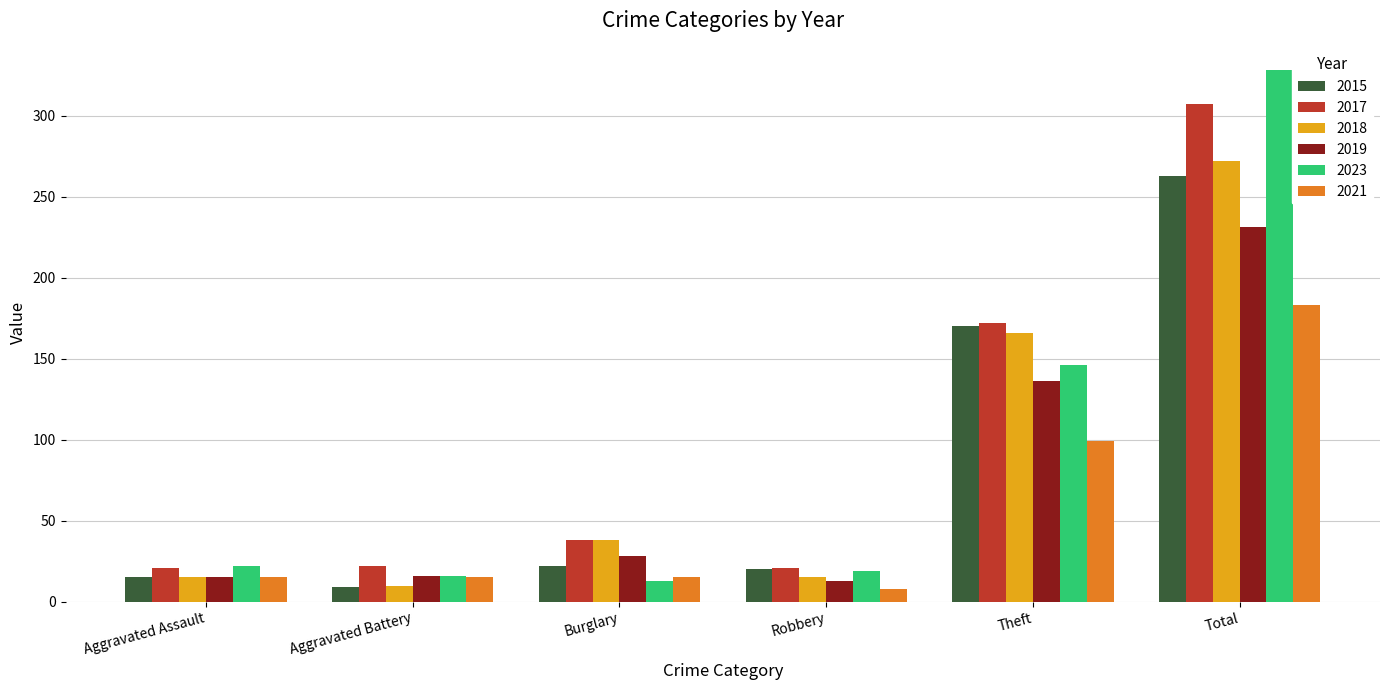

What is the total value across all series at Aggravated Assault?

103